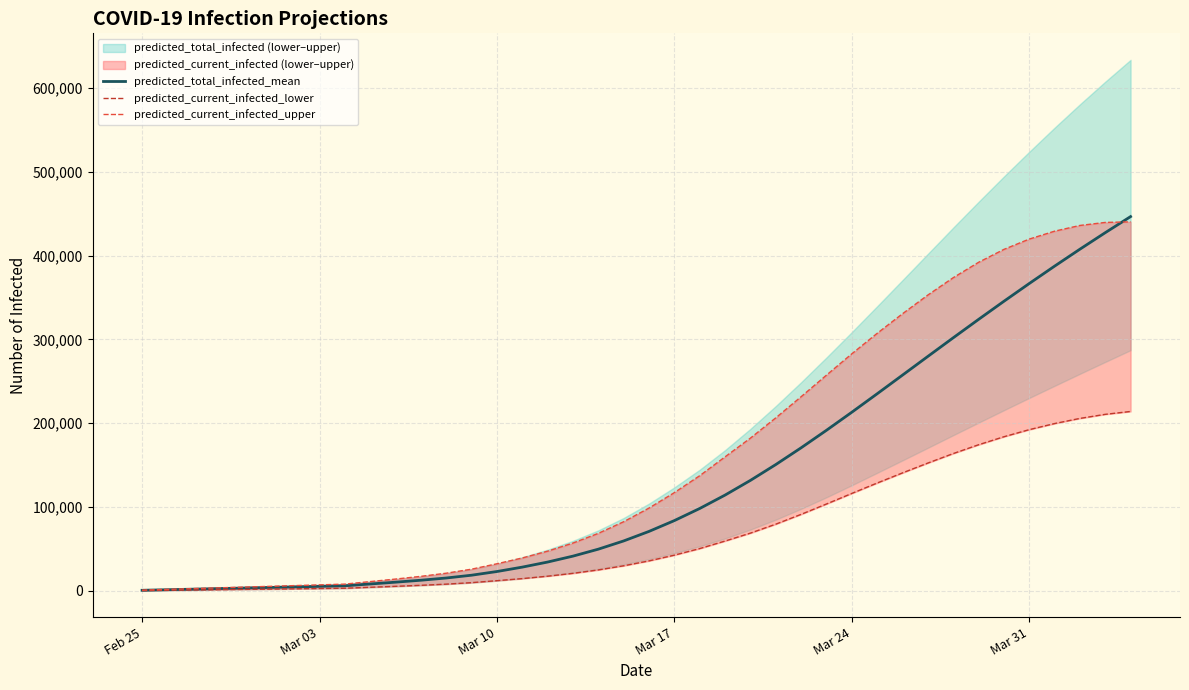

Rank the series at Mar 17 from lowest to highest value.

predicted_current_infected_lower, predicted_total_infected_mean, predicted_current_infected_upper